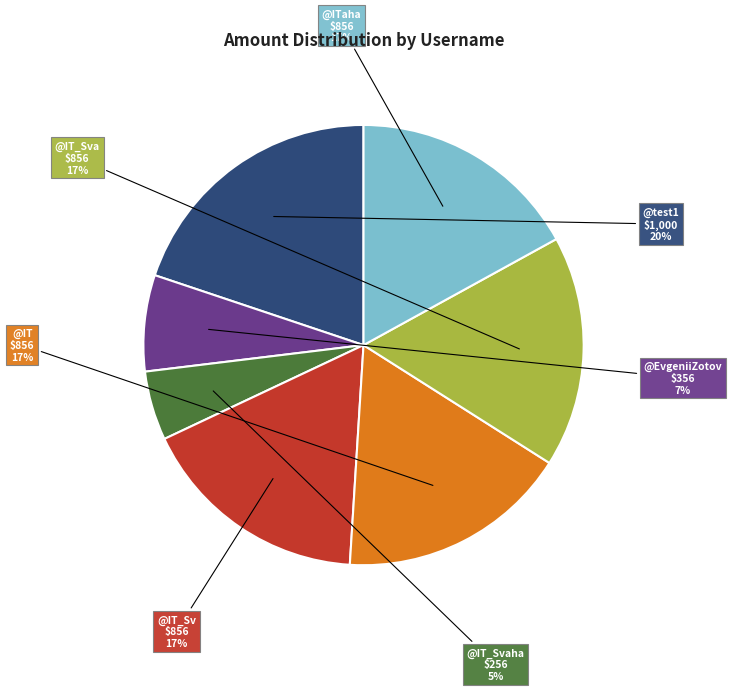

To the nearest percent, what is the combined percentage of @IT_Svaha and @IT_Sva?

22%